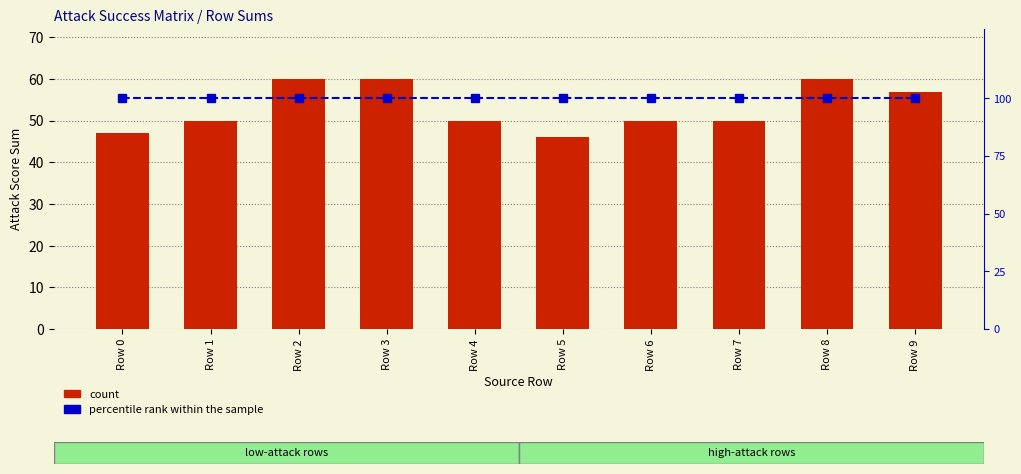

What is the difference between the second highest and minimum values in the count series?

14